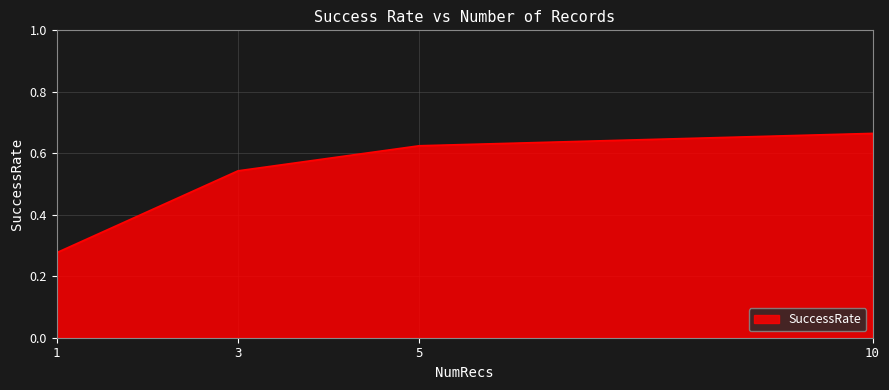

What is the sum of all values?

2.1